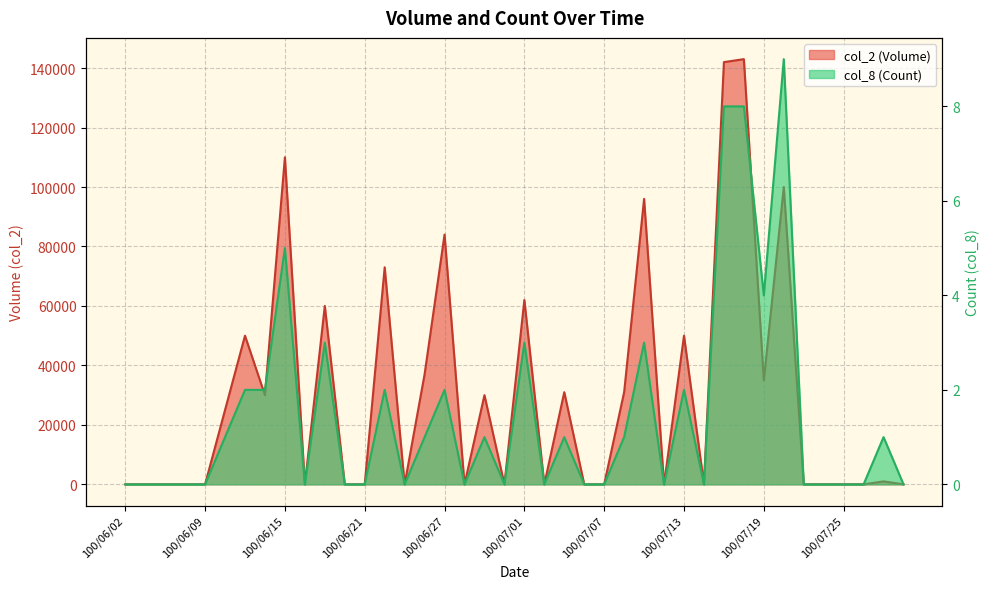

What position from the right is 100/07/25?

4